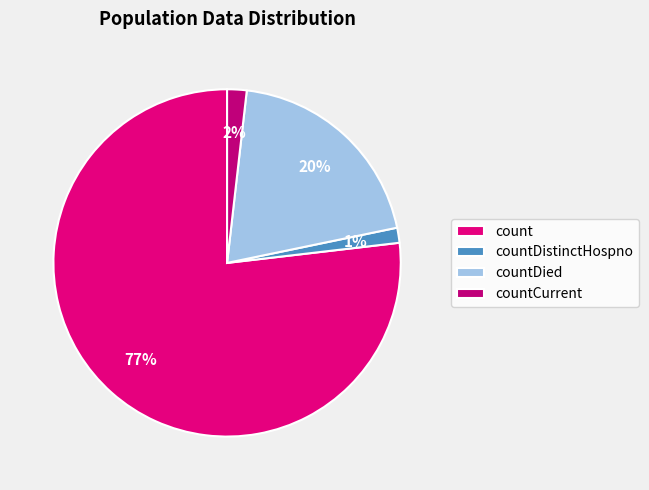

Is it true that countDistinctHospno is 1% of the pie?

True